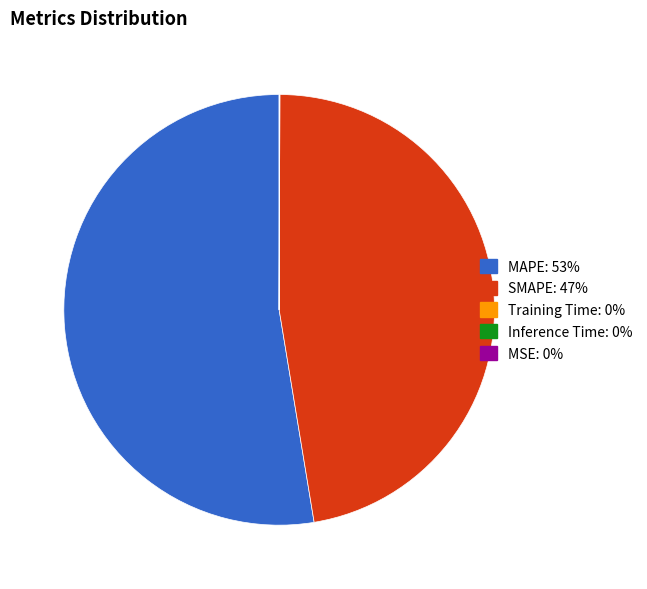

True or false: MAPE accounts for 53% of the total.

True